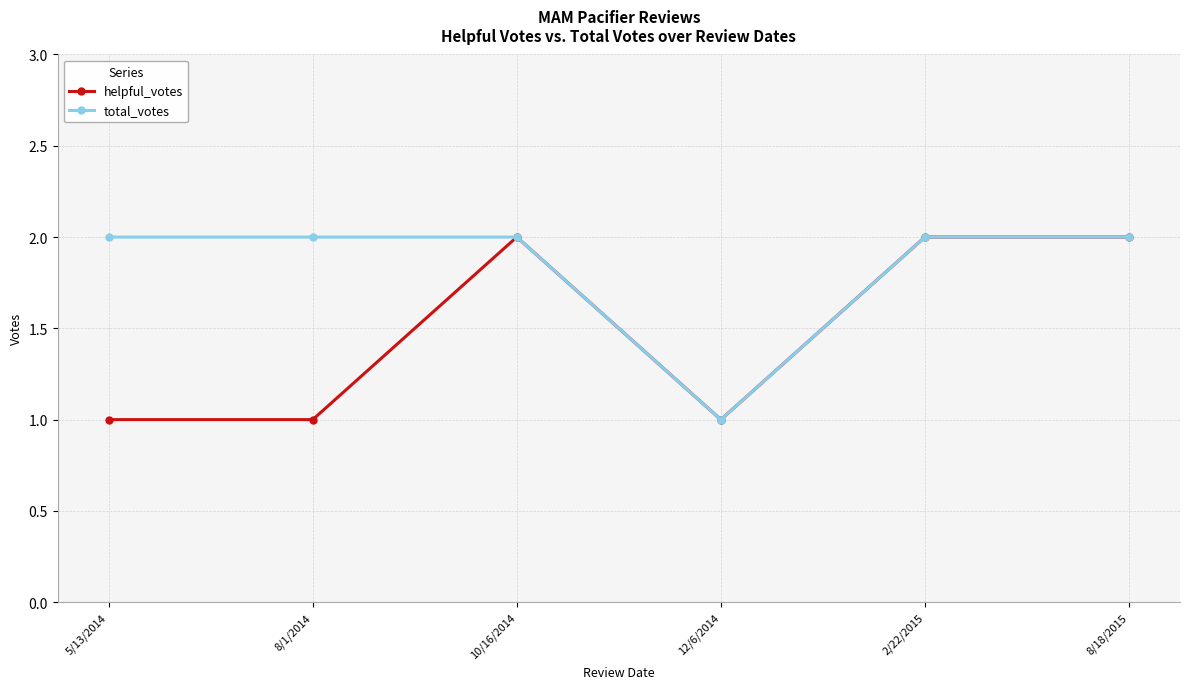

Which series has the largest total across all categories?

total_votes